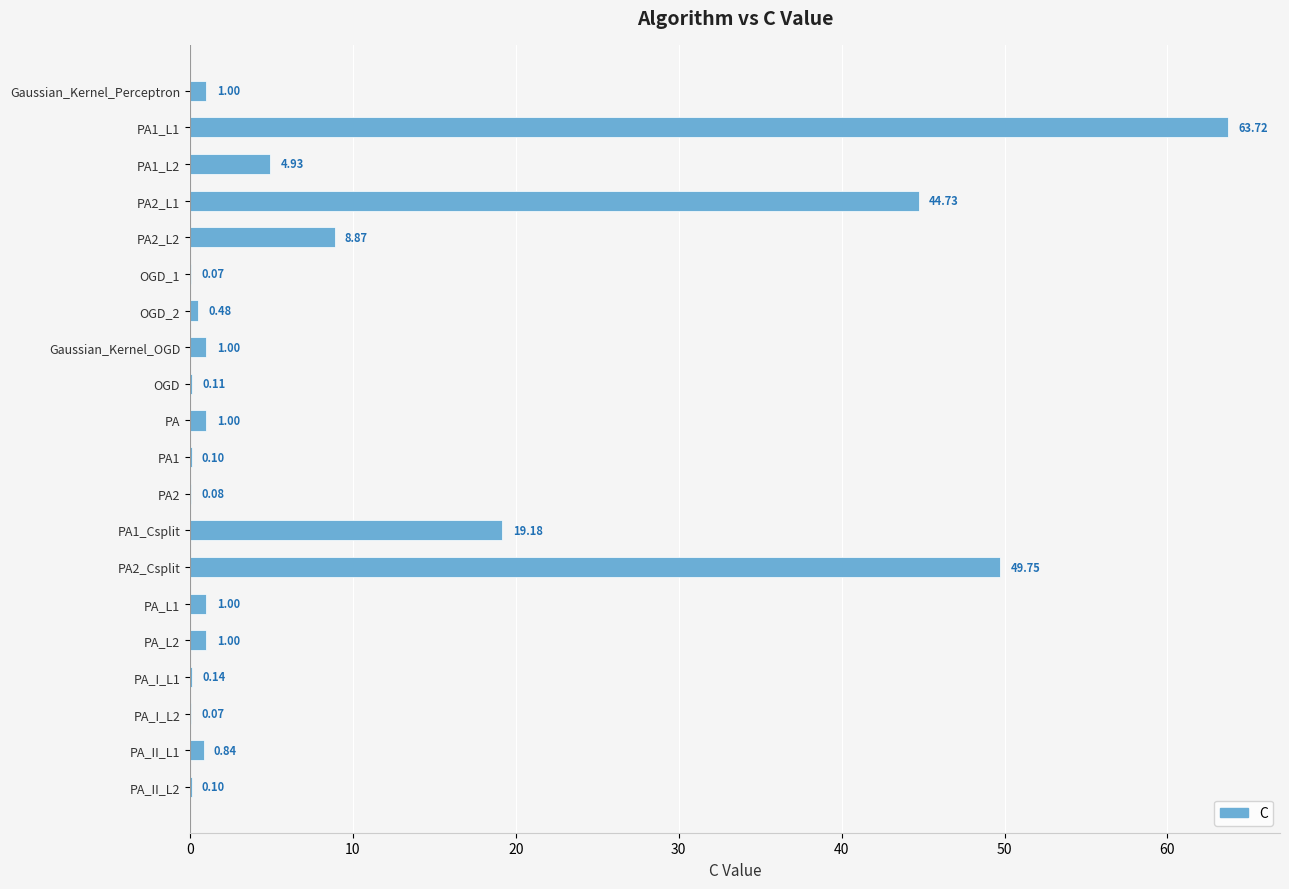

What is the sum of the values at OGD_2 and PA_I_L1?

0.6